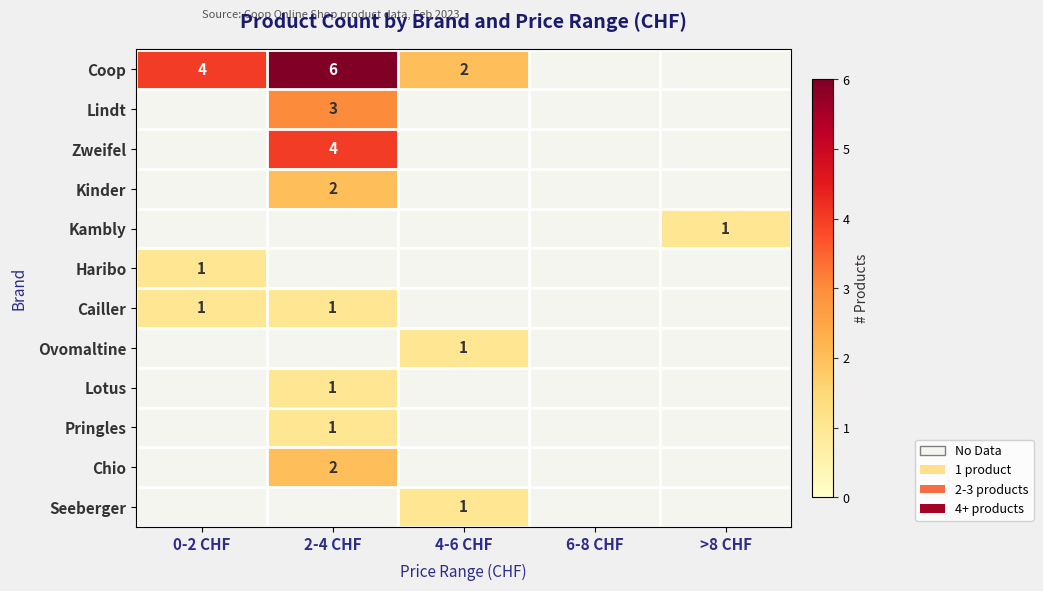

The Seeberger series shows 1 at 4-6 CHF. True or false?

True